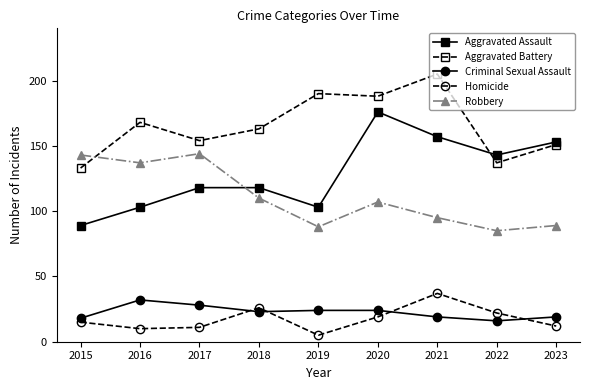

What are all the series names shown in the legend?

Aggravated Assault, Aggravated Battery, Criminal Sexual Assault, Homicide, Robbery